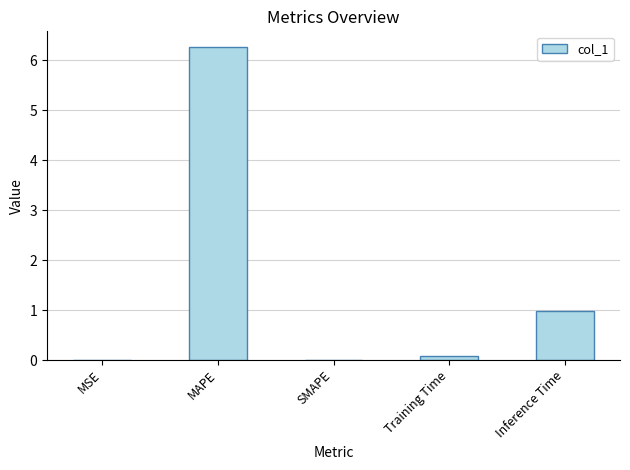

What is the sum of the values at MAPE and Training Time?

6.3